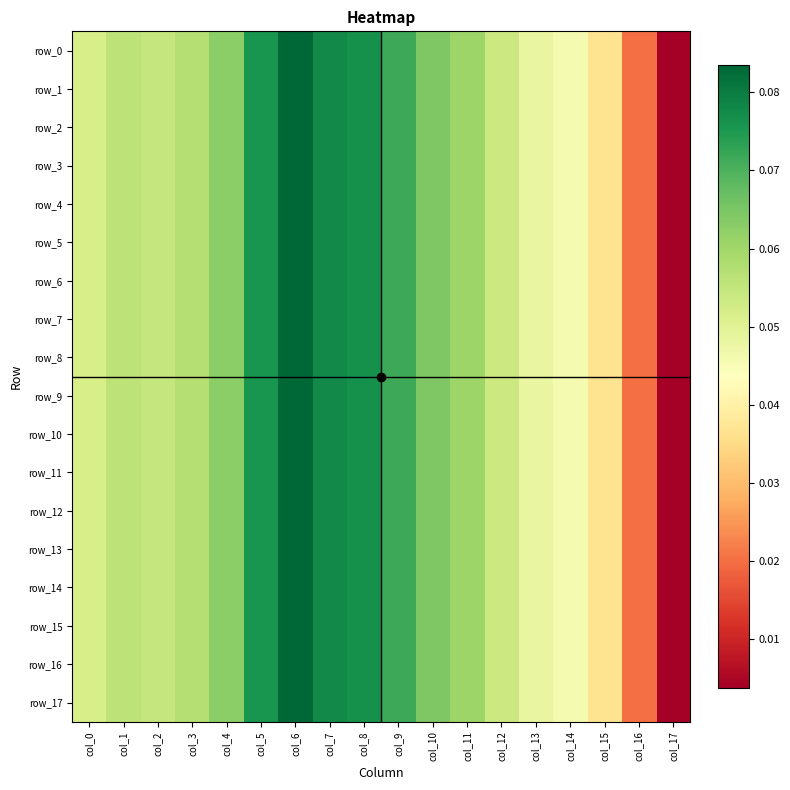

Between col_12 and col_0, which is larger?

col_12